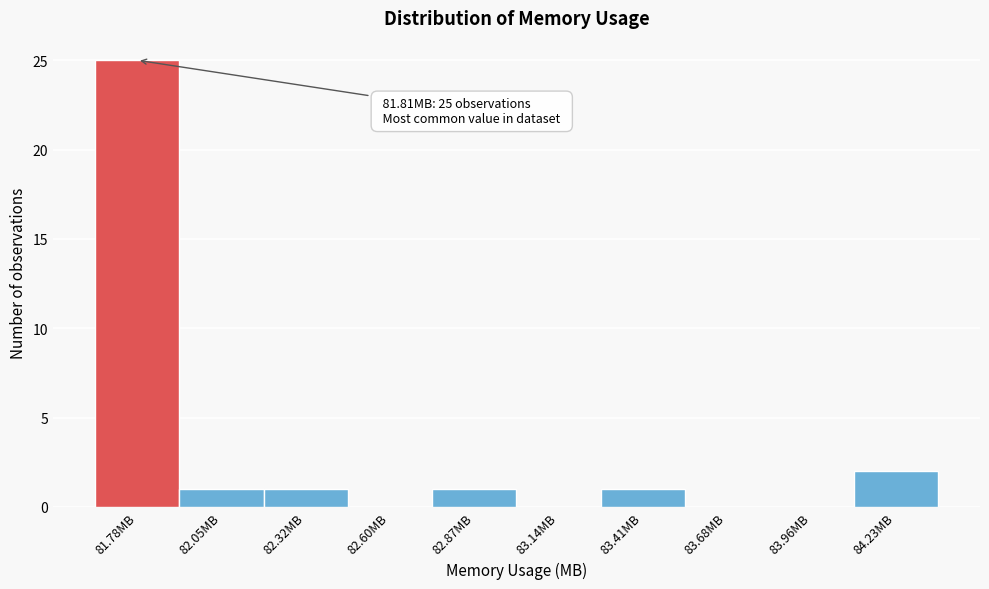

Reading right to left, what are all the values shown in this chart?

84.23MB=2	83.96MB=0	83.68MB=0	83.41MB=1	83.14MB=0	82.87MB=1	82.60MB=0	82.32MB=1	82.05MB=1	81.78MB=25